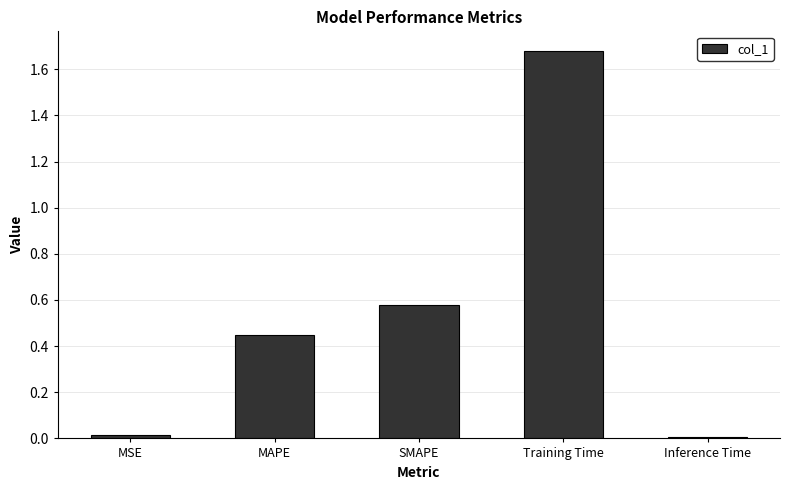

What is the average value?

0.5